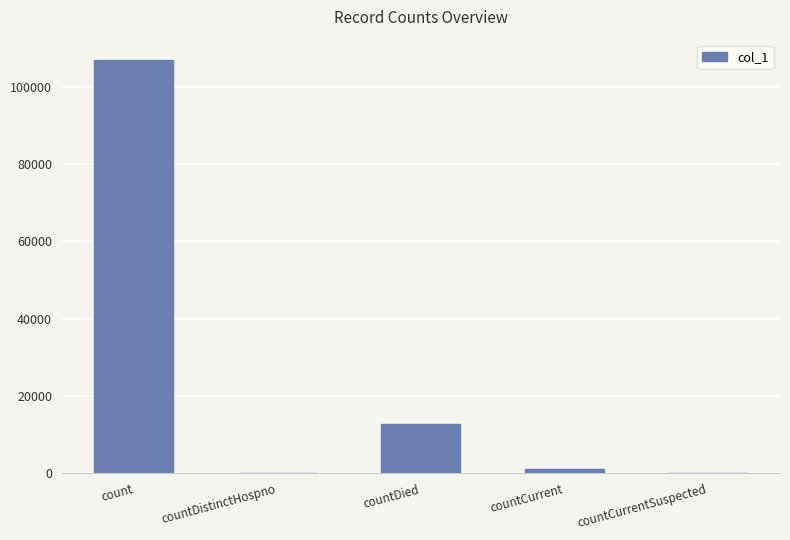

Where is the data nearest to the value 53389?

countDied